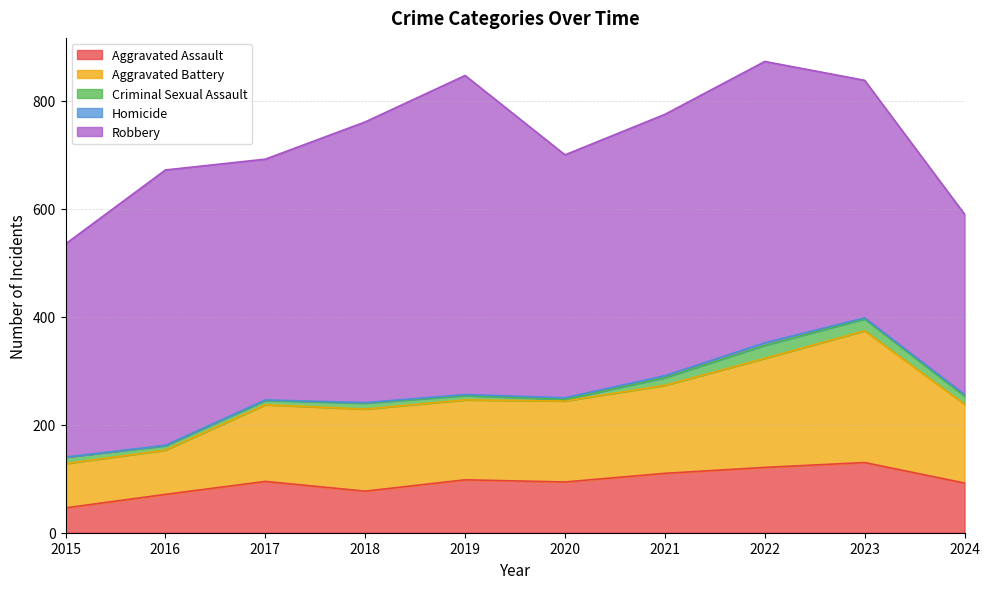

Reading right to left, extract all data points from this chart.

Aggravated Assault: 92	130	121	110	94	98	77	95	71	46
Aggravated Battery: 146	244	202	163	150	148	152	142	82	82
Criminal Sexual Assault: 15	22	24	14	3	8	11	8	8	12
Homicide: 3	2	5	4	3	2	1	1	1	0
Robbery: 334	440	521	484	450	591	520	446	510	395